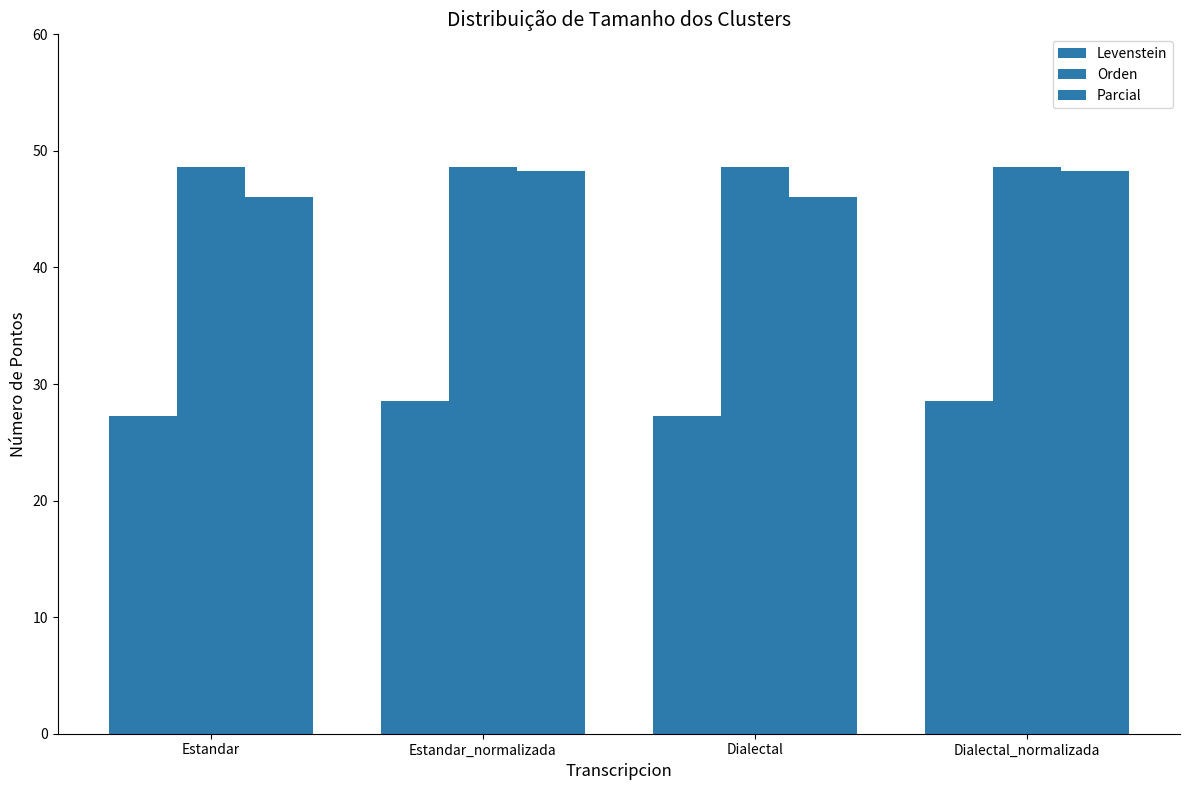

The Parcial series shows 17.7 at Estandar_normalizada. True or false?

False